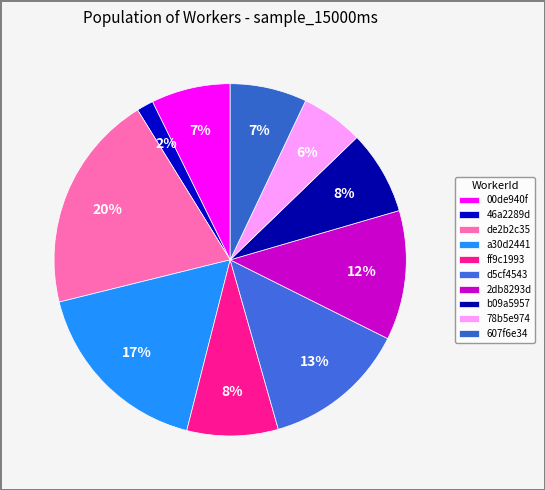

How many segments does this pie chart have?

10